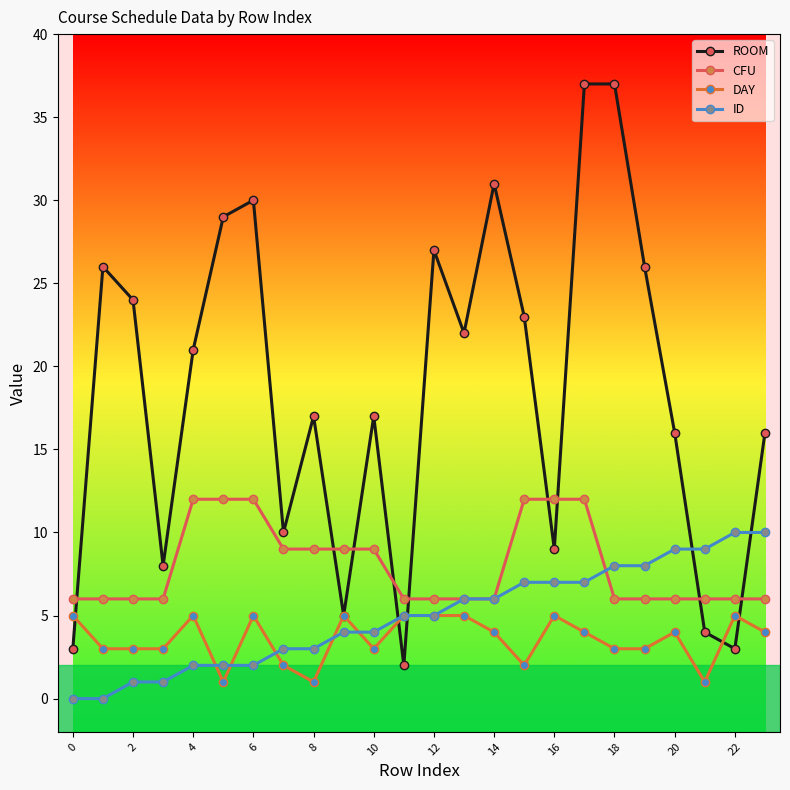

Which series has the largest total across all categories?

ROOM